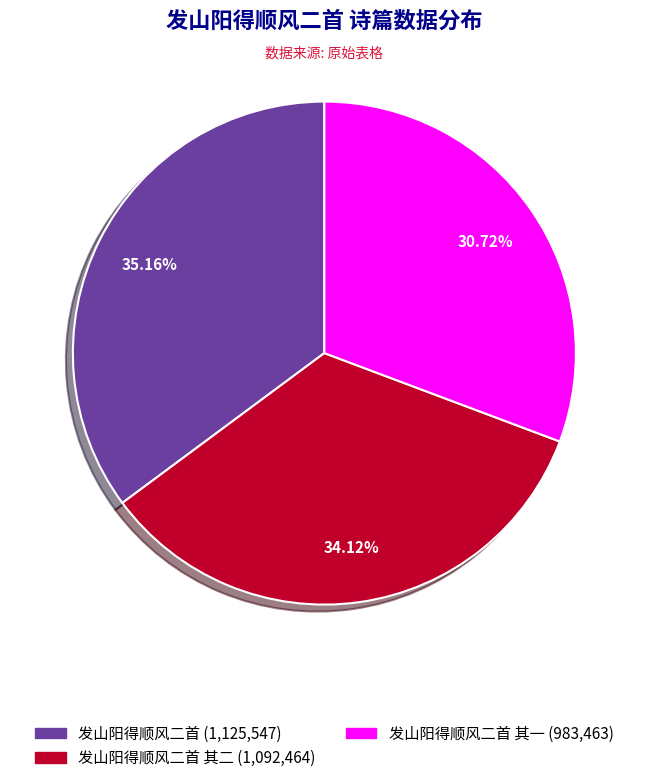

How many slices are in this pie chart?

3